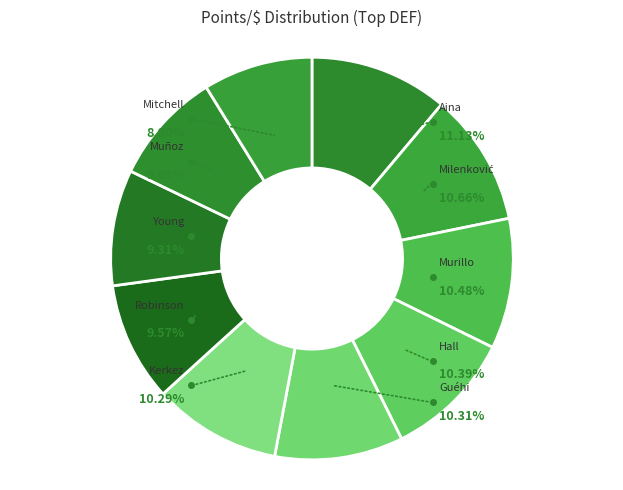

To the nearest percent, what is the combined percentage of Guéhi and Milenković?

21%